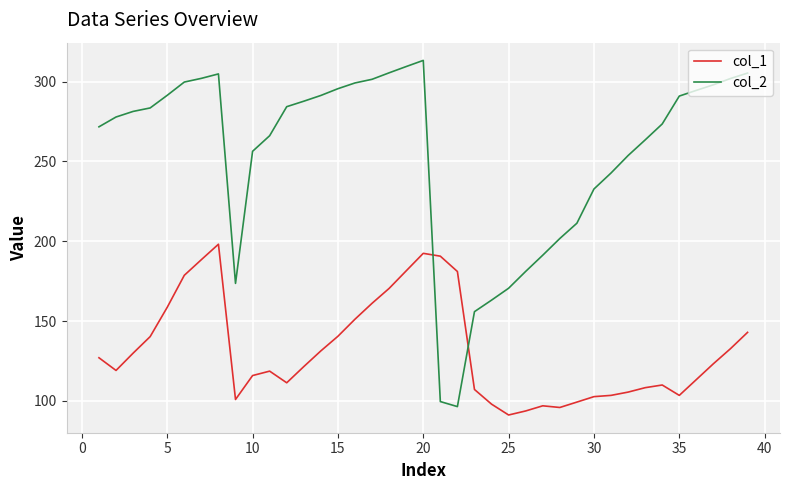

At how many categories does at least one series exceed 229?

29